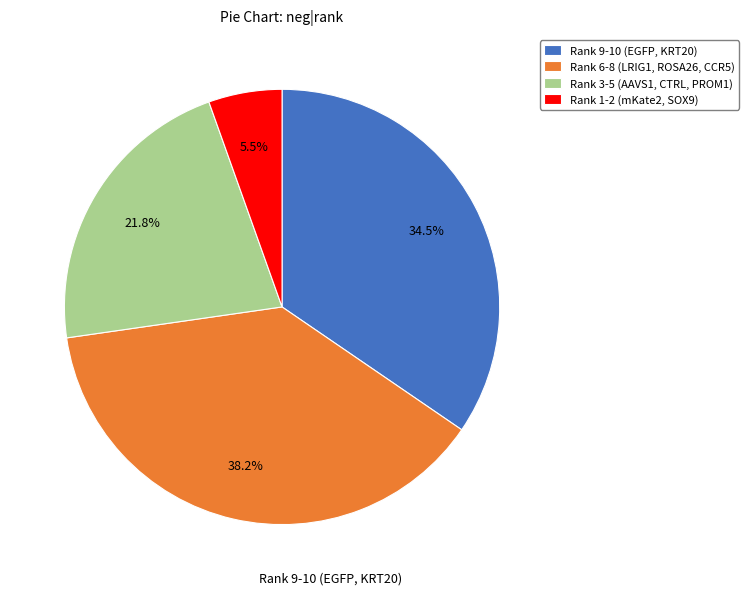

Which has a higher value, Rank 1-2 (mKate2, SOX9) or Rank 6-8 (LRIG1, ROSA26, CCR5)?

Rank 6-8 (LRIG1, ROSA26, CCR5)